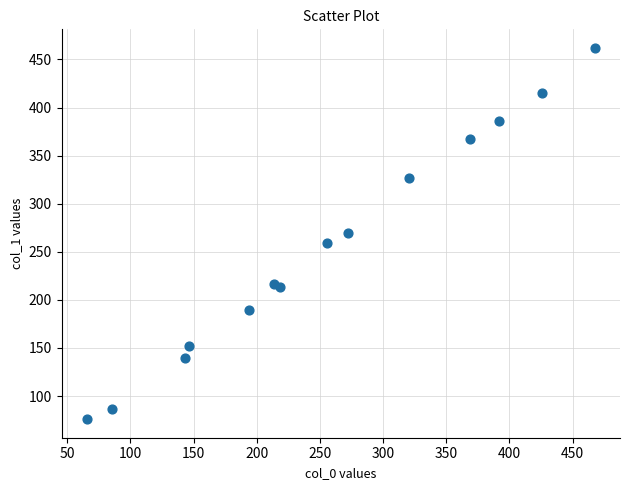

What is the range of X values (max minus min)?

402.0